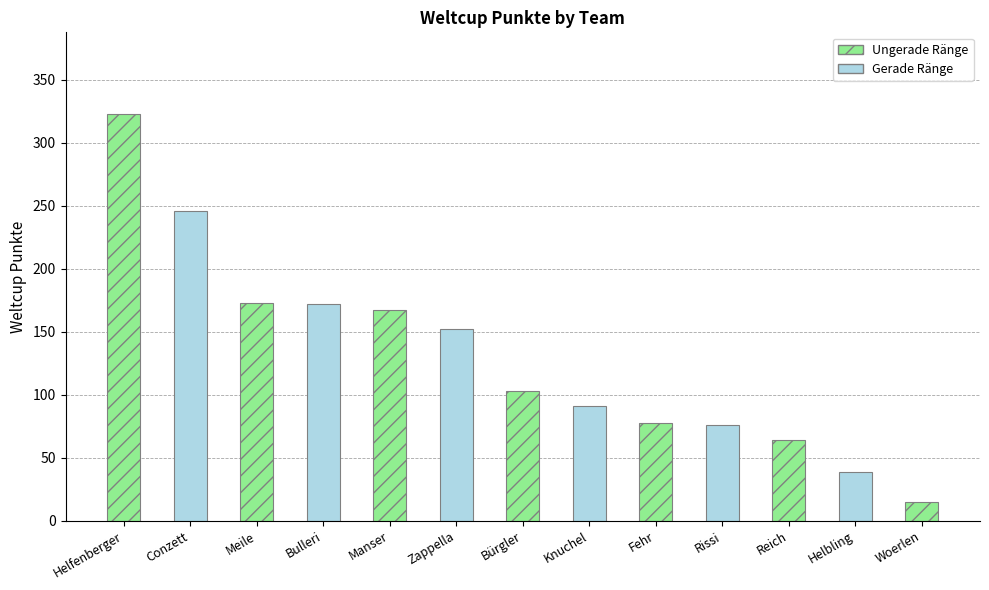

Which has a higher value, Helbling or Bürgler?

Bürgler